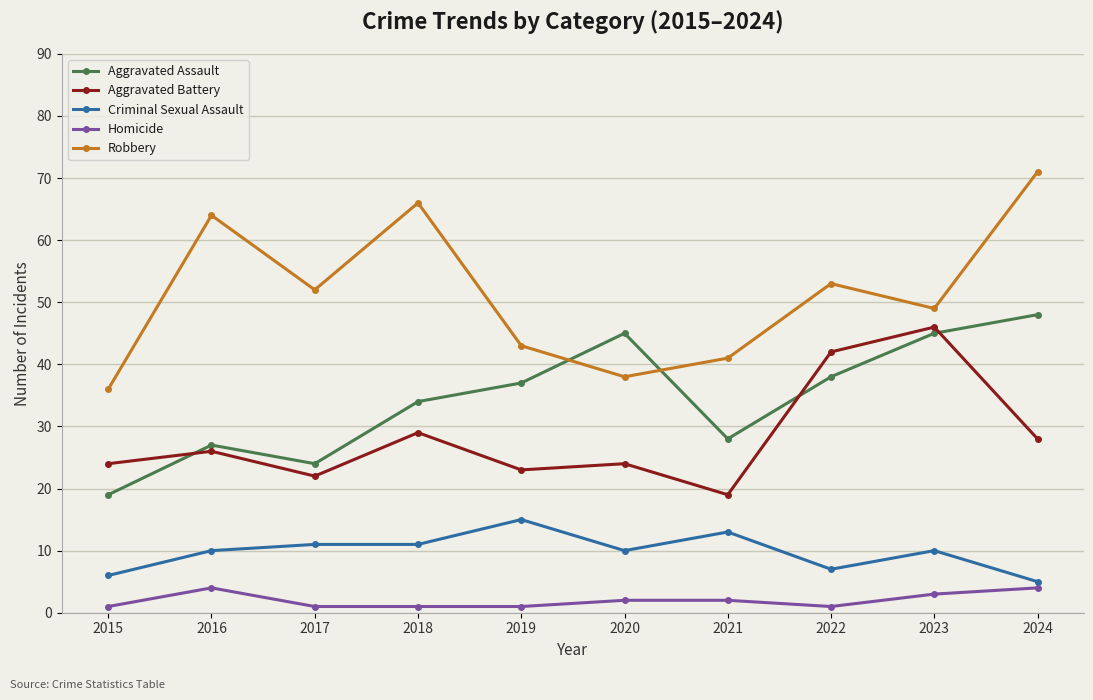

In Aggravated Assault, how many points are higher than both neighbors (excluding endpoints)?

2